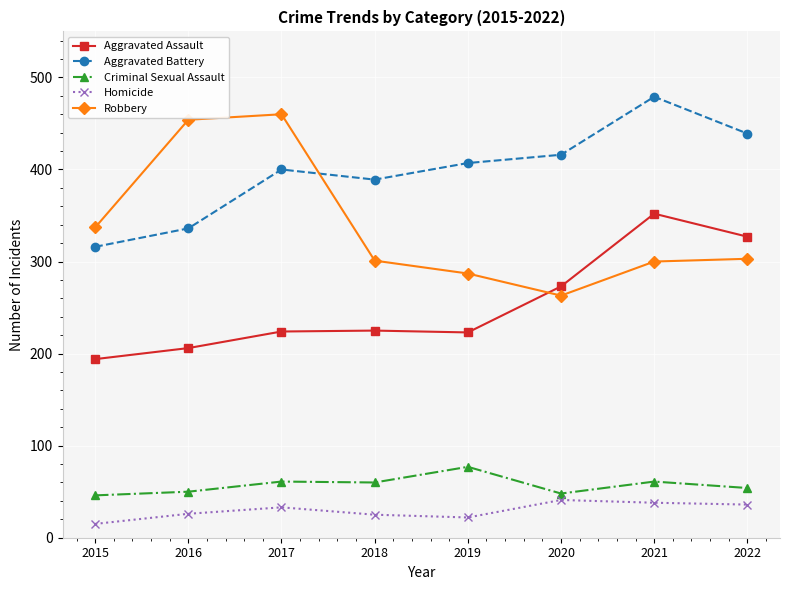

Is it true that Robbery equals 263 at 2020?

True